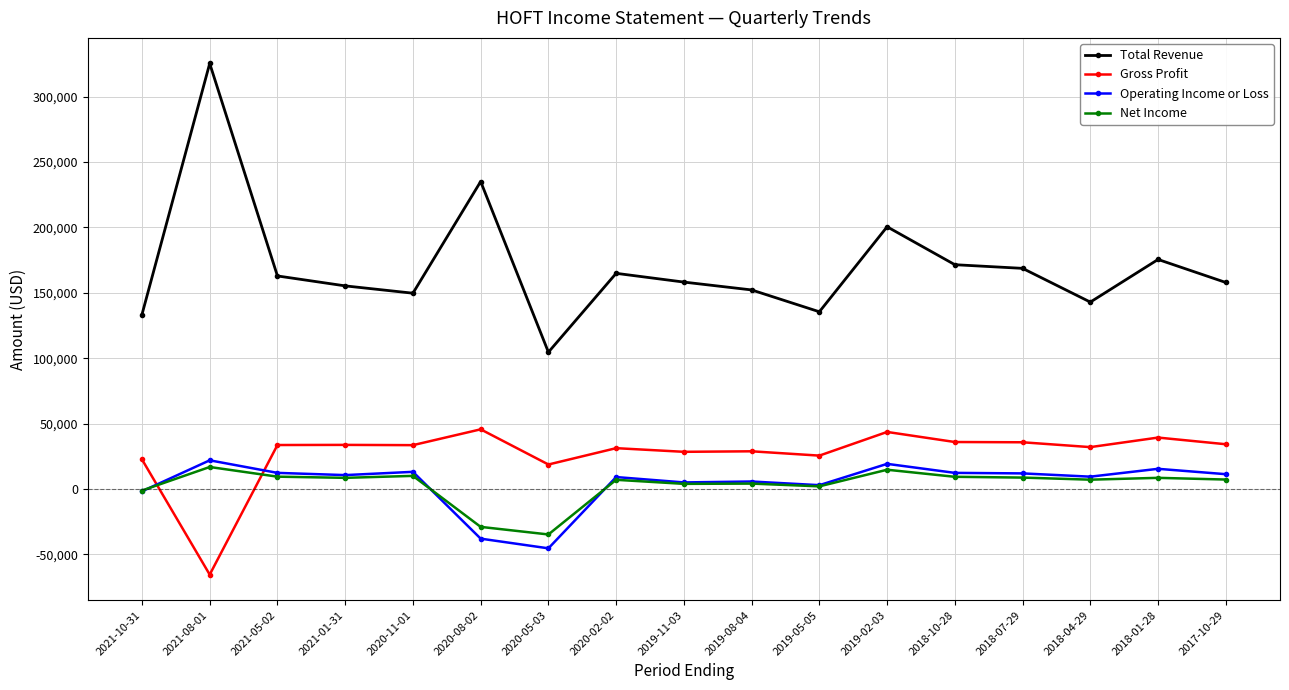

List the series in order of their peak value, lowest first.

Net Income, Operating Income or Loss, Gross Profit, Total Revenue